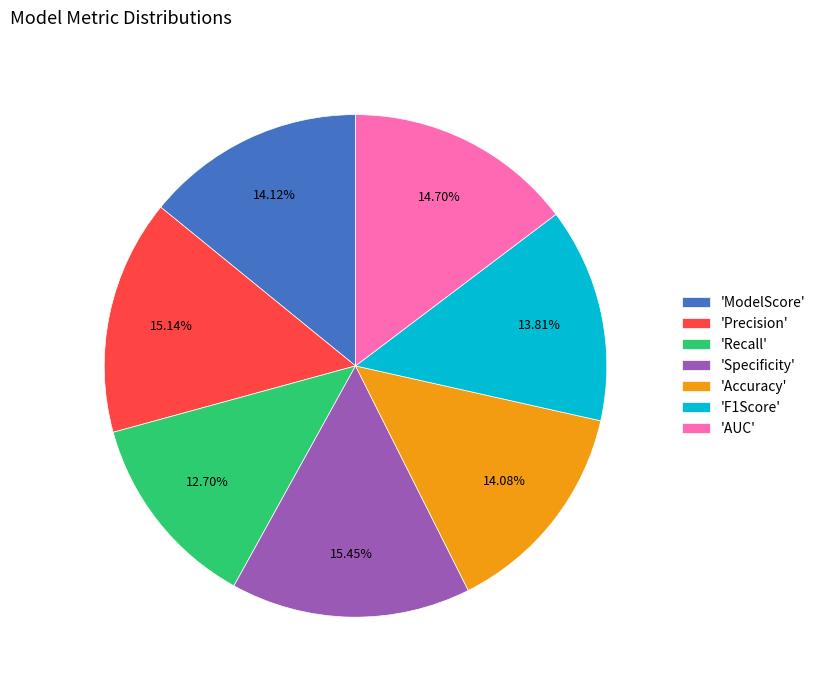

Approximately how many times larger is the value at 'Recall' compared to 'F1Score'?

0.9